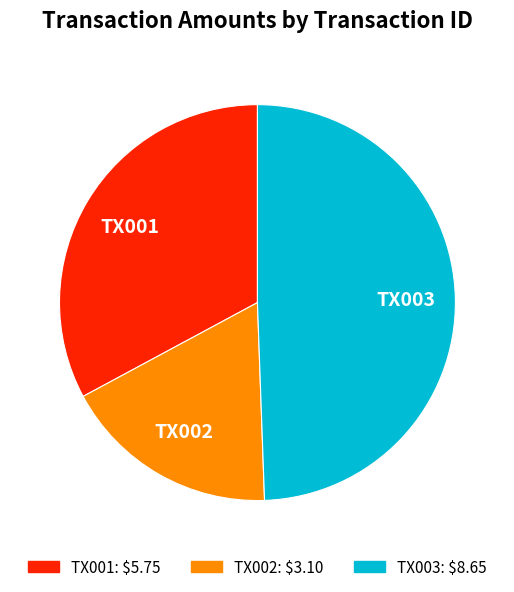

True or false: TX002 accounts for 18% of the total.

True